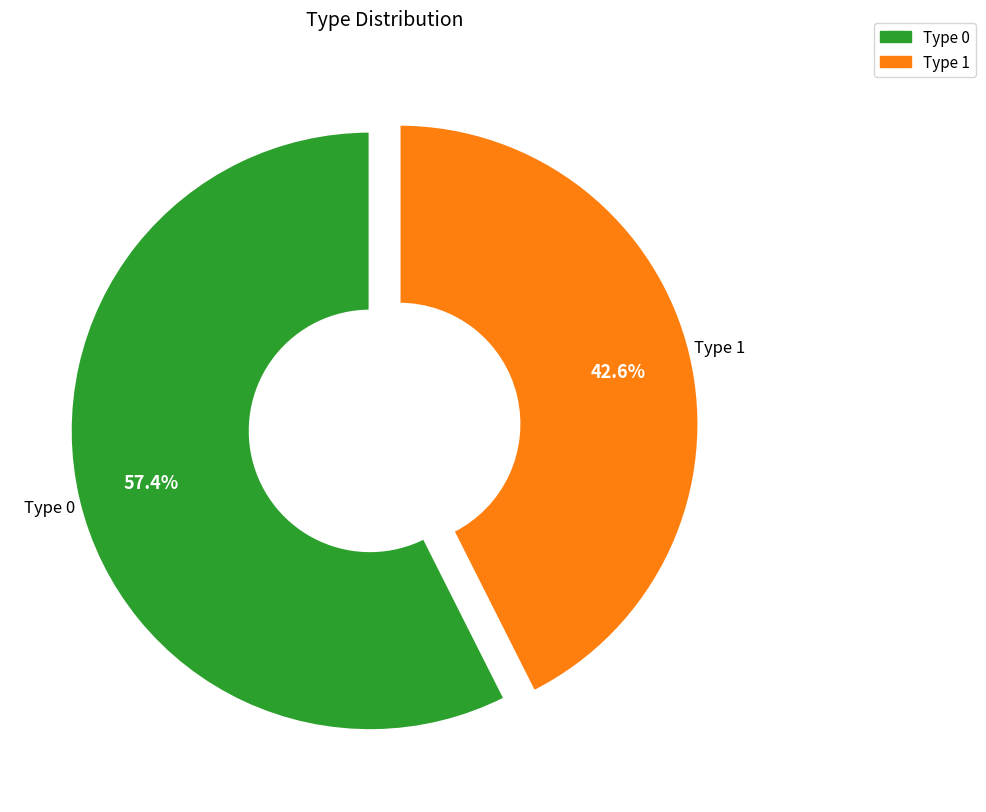

To the nearest percent, what is the combined percentage of Type 0 and Type 1?

100%